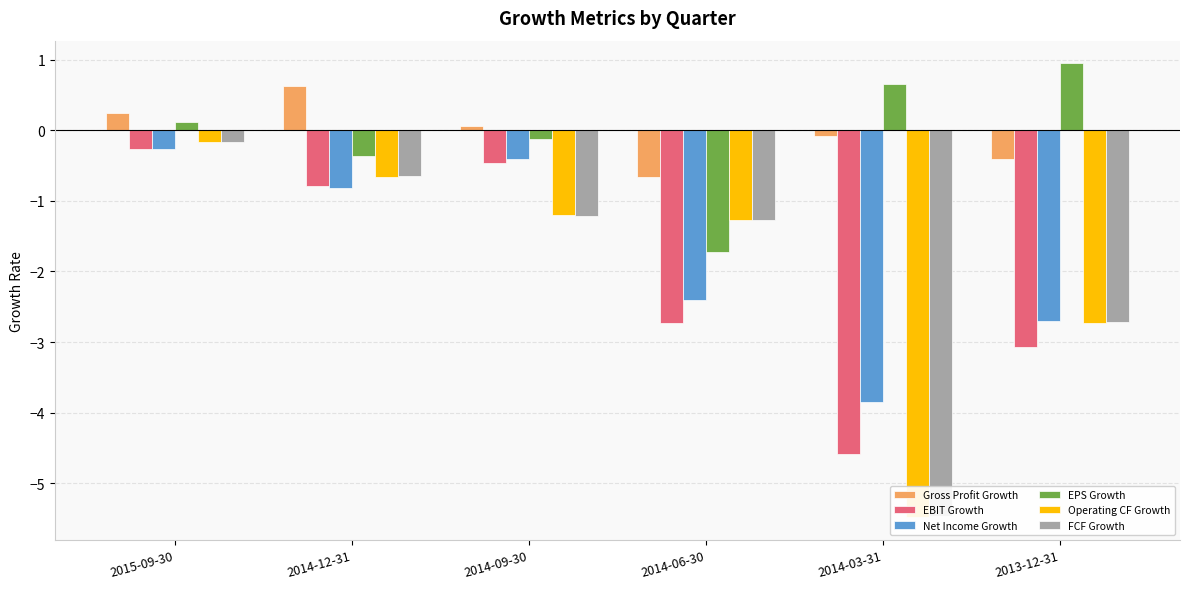

Which category has the lowest value in the FCF Growth series?

2014-03-31